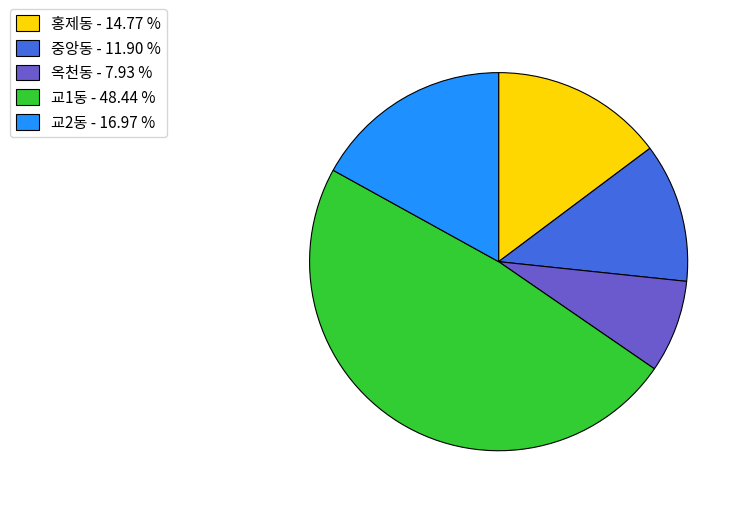

What is the largest slice in the pie chart?

교1동